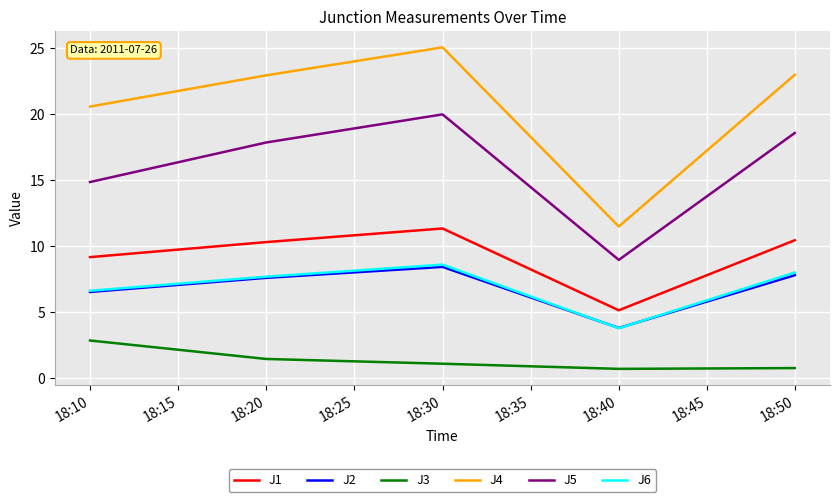

What is the maximum value for J4?

25.1